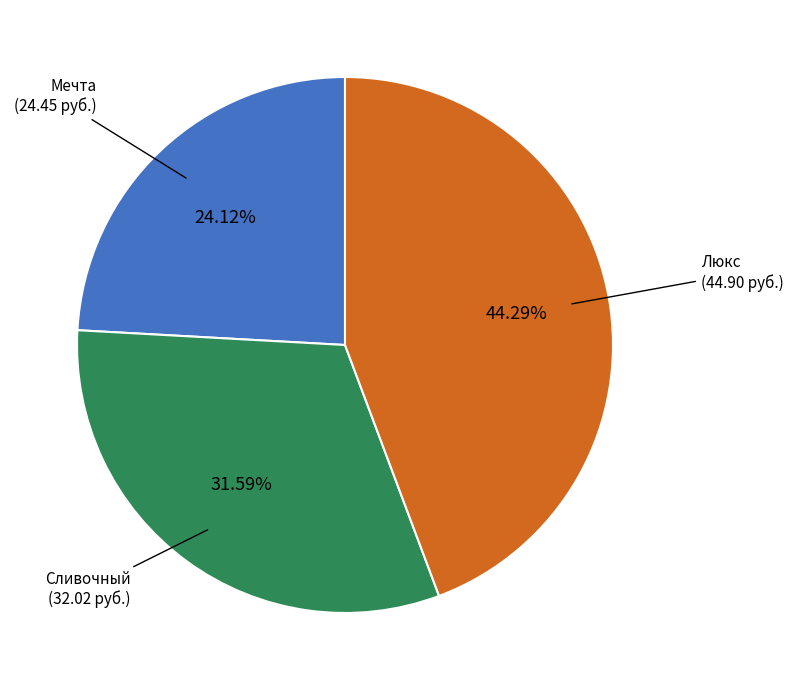

Is there a majority slice in this chart?

No